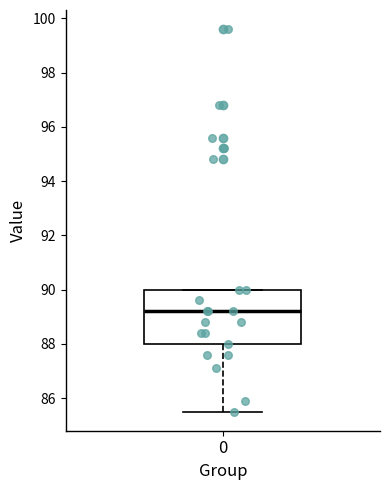

Transcribe this box plot: give where the median line is, the range the box spans, and where the two whiskers end, as read against the y-axis. The values are not printed on the chart, so give them approximately, as read against the axis.

median 89.2, box 88.0 to 90.0, whiskers 85.6 to 90.0